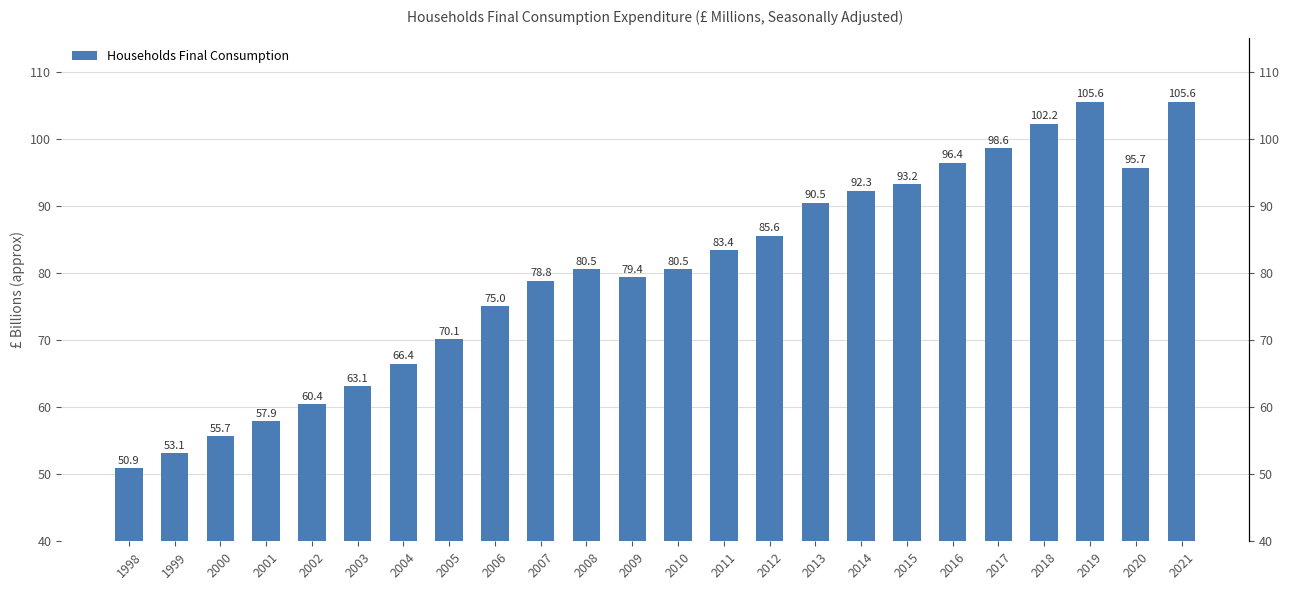

Reading right to left, list all the values displayed in this chart.

105585.8	95670.4	105553.6	102235.5	98625.2	96430.5	93228.3	92297.4	90490.4	85576.4	83404.6	80544.1	79375.9	80543.4	78828.1	75018.8	70139.1	66433.7	63127.2	60431.8	57912.4	55672.6	53113.0	50874.6